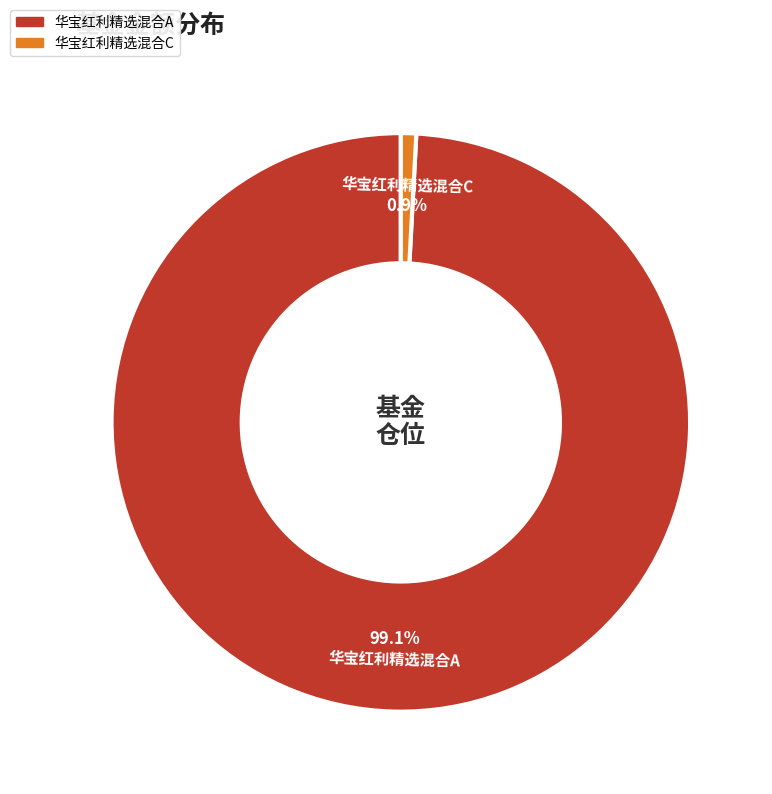

To the nearest percent, what is the combined percentage of 华宝红利精选混合C and 华宝红利精选混合A?

100%